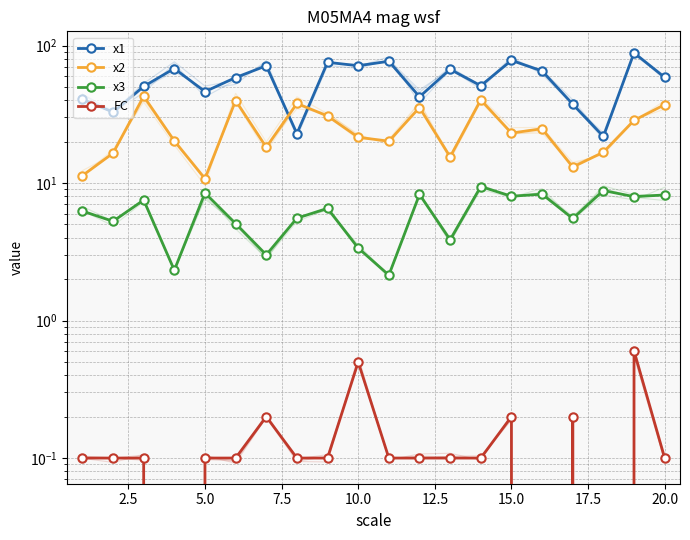

In x1, how many points are lower than both neighbors (excluding endpoints)?

7